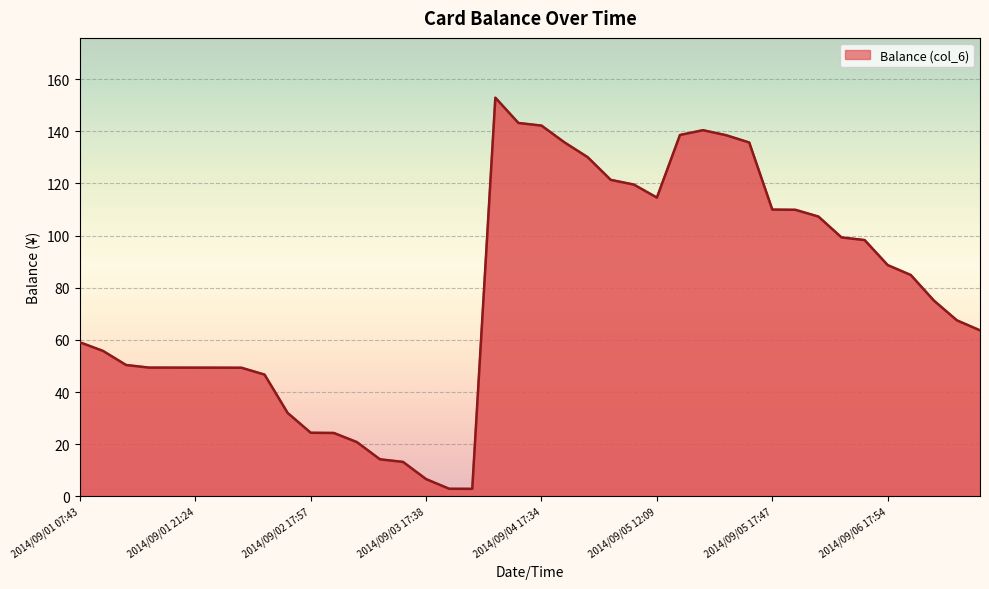

What is the average value?

77.9